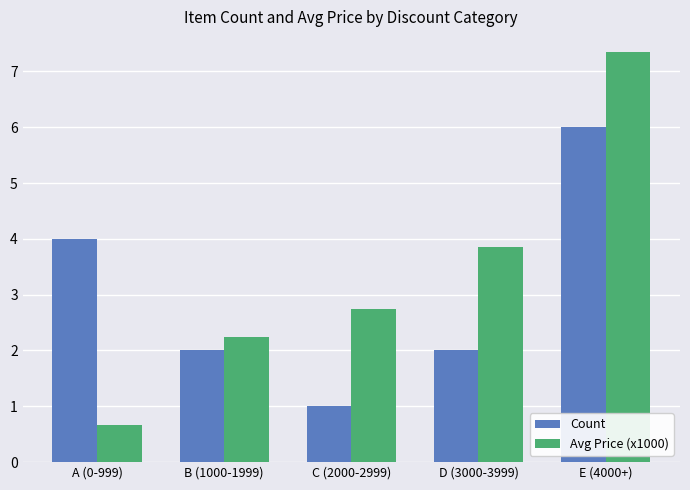

What is the total value across all series at C (2000-2999)?

3.7